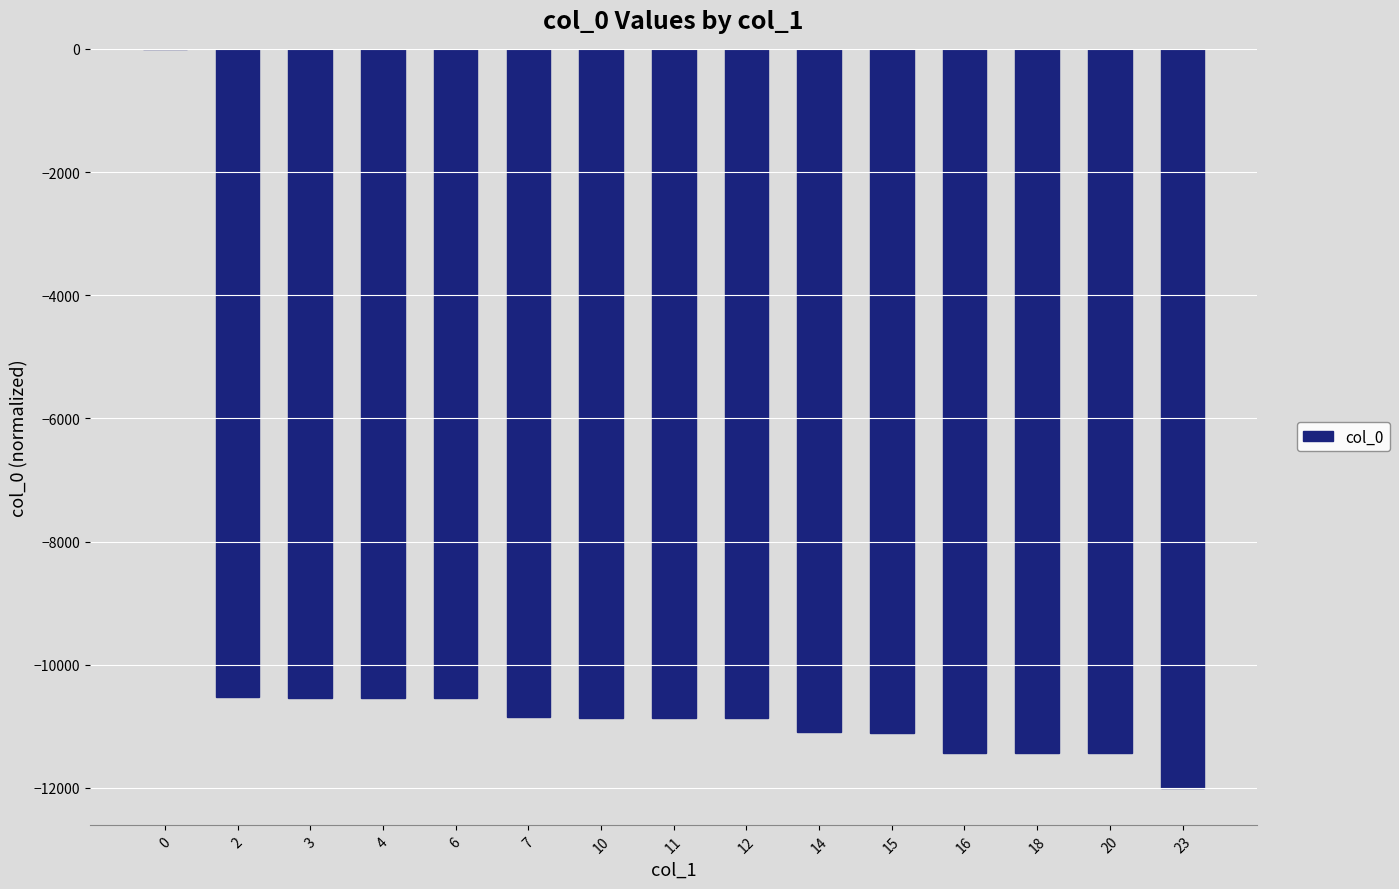

What is the sum of all values?

-154087.7